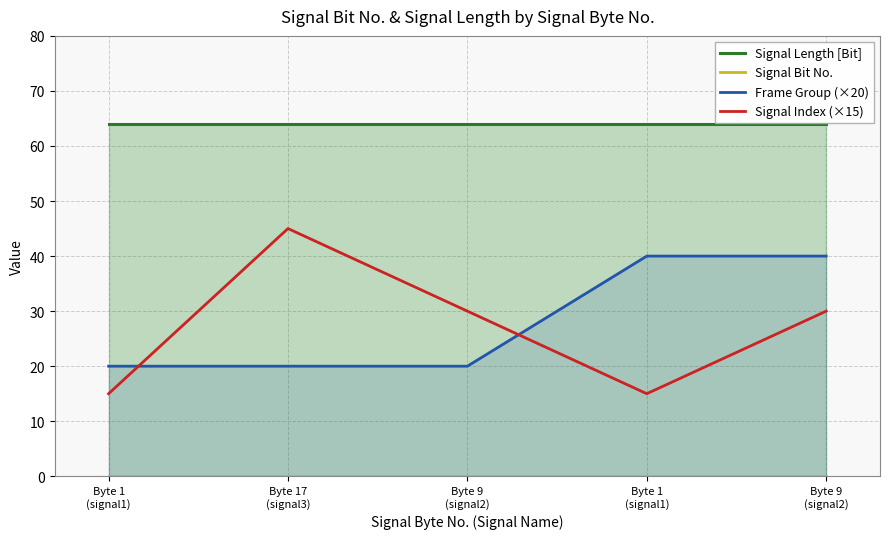

At which label is Signal Bit No. closest to 0?

Byte 1
(signal1)